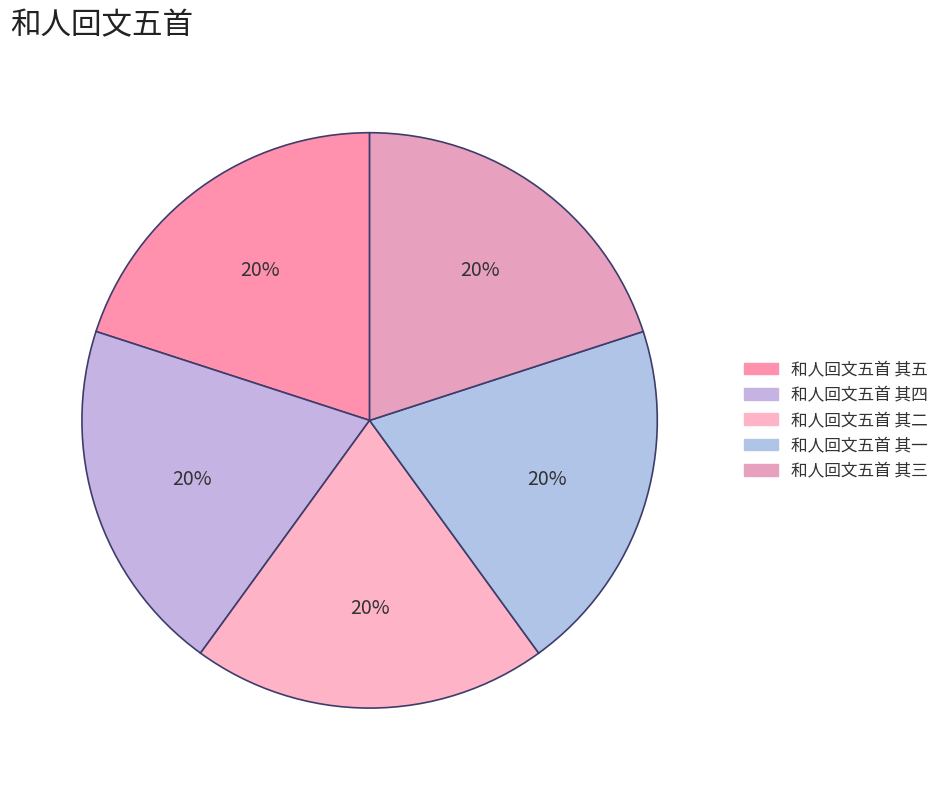

What percentage do 和人回文五首 其三 and 和人回文五首 其一 together represent?

40.0%